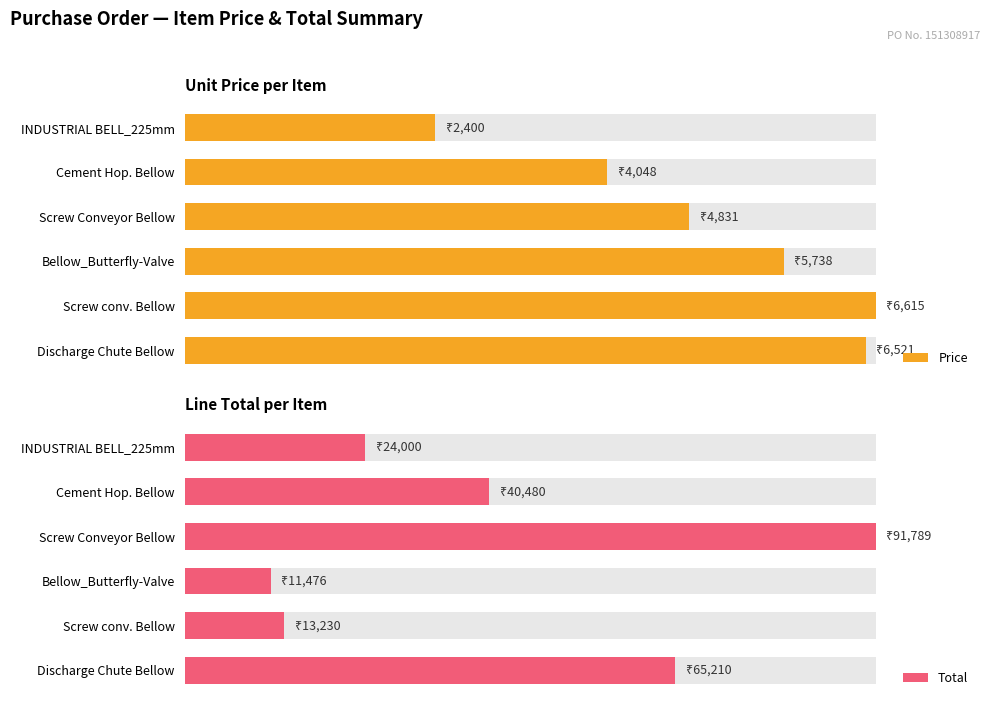

Which series has the largest total across all categories?

Price